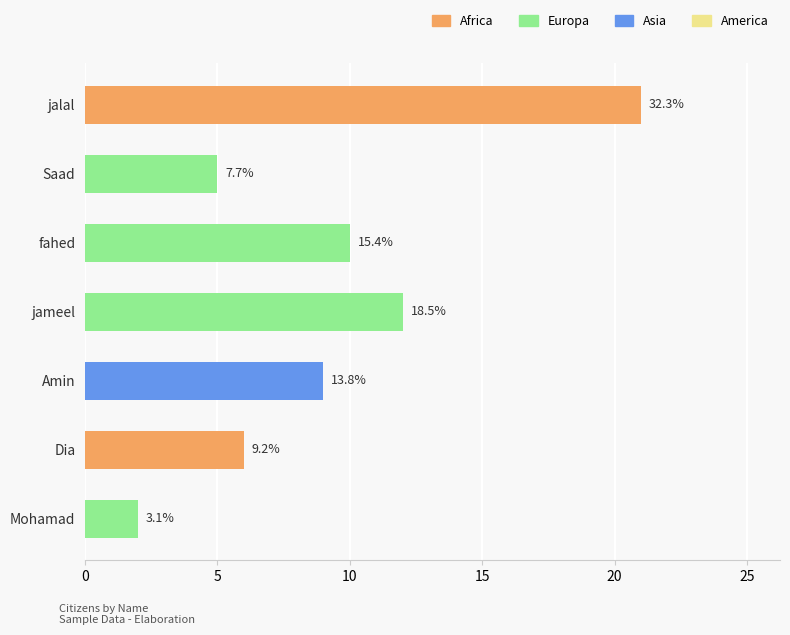

Are the bars grouped side by side (vs. stacked)?

No